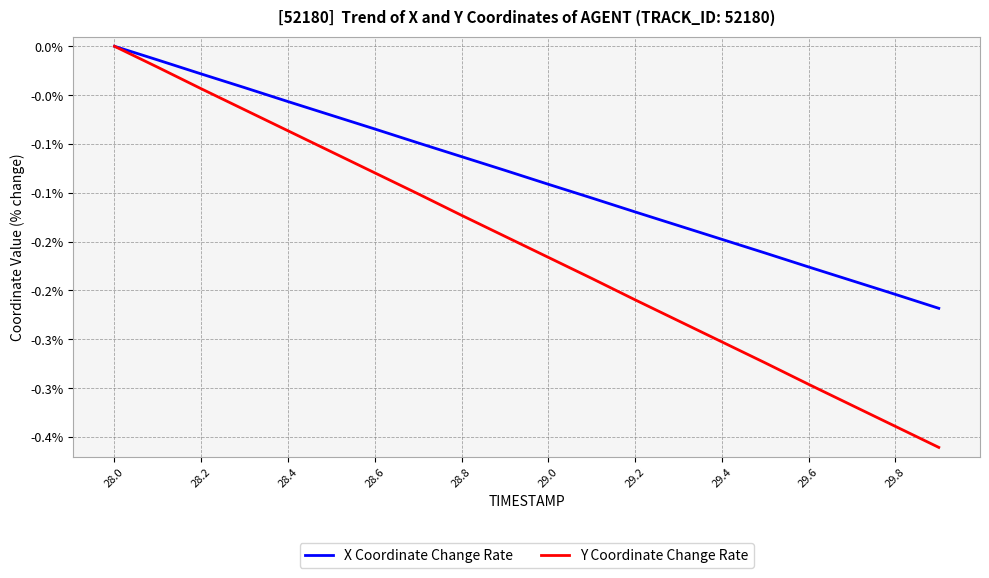

Does the chart display data point markers on the line(s)?

No